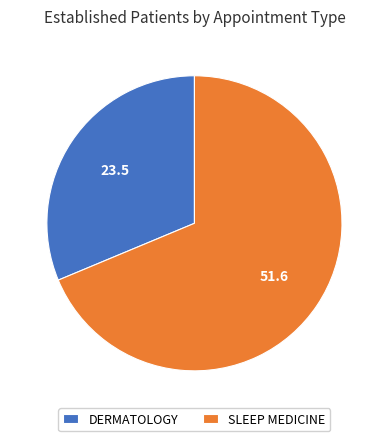

Count the number of slices in the pie.

2